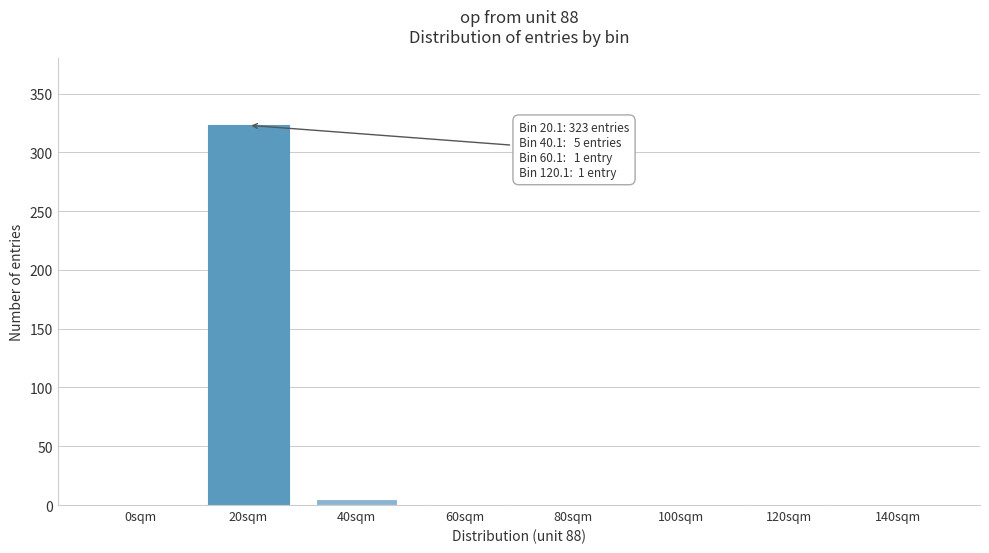

What is the maximum value shown in the chart?

323